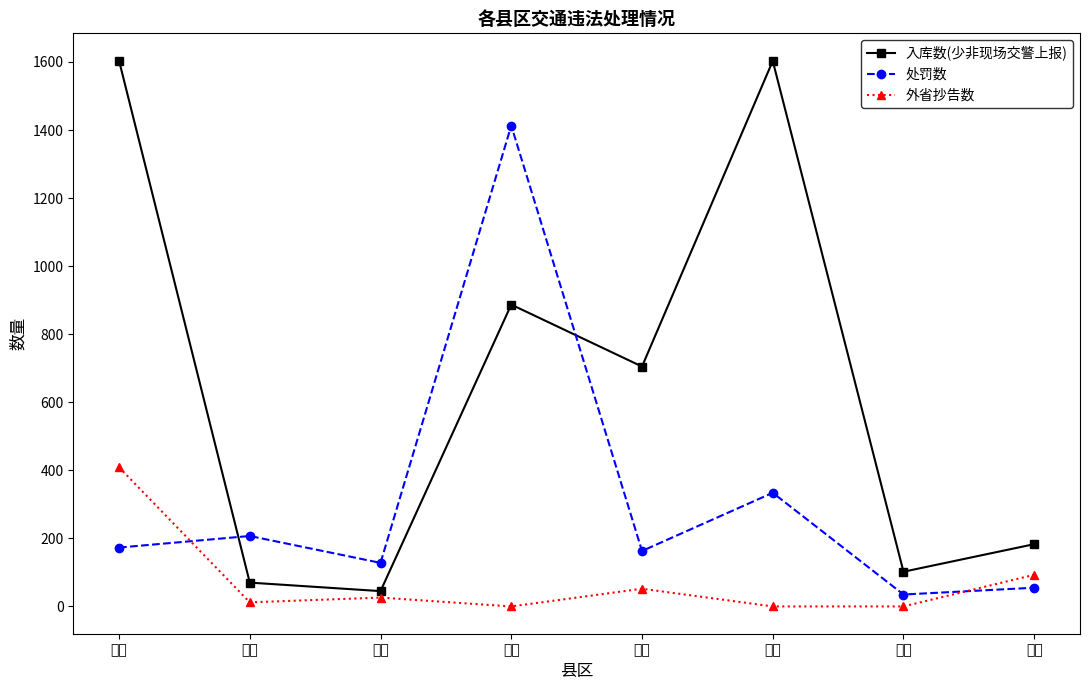

The 处罚数 series shows 40 at 淳安. True or false?

False